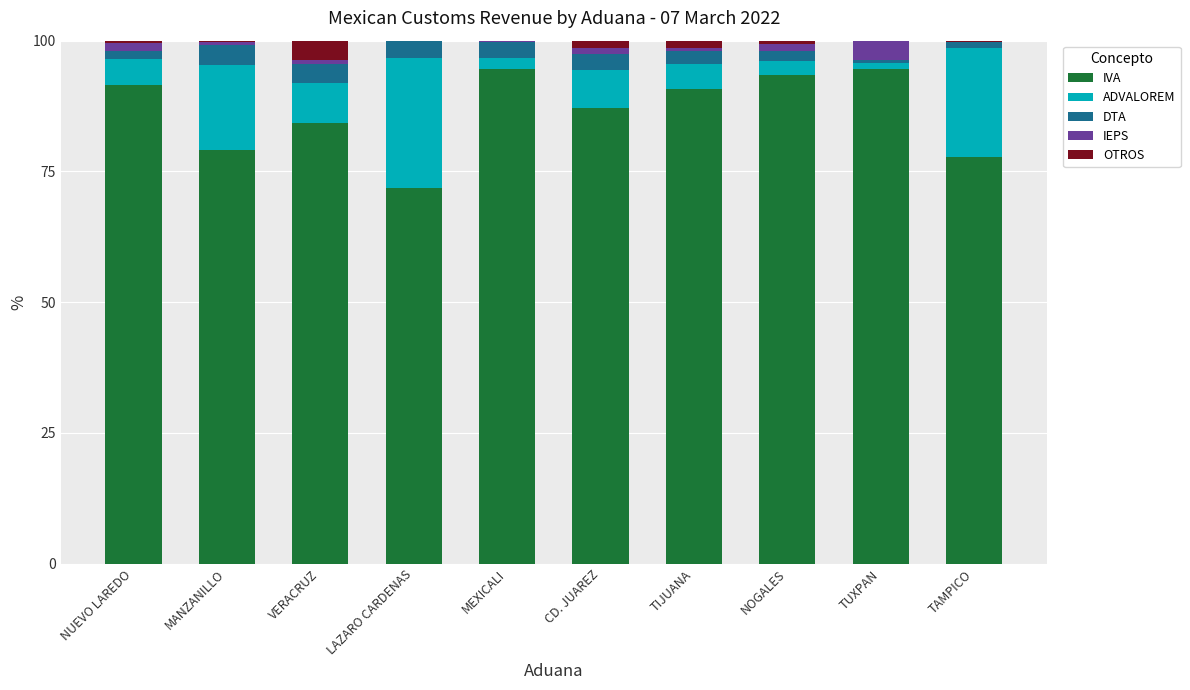

Is it true that IVA equals 36.9 at TAMPICO?

False